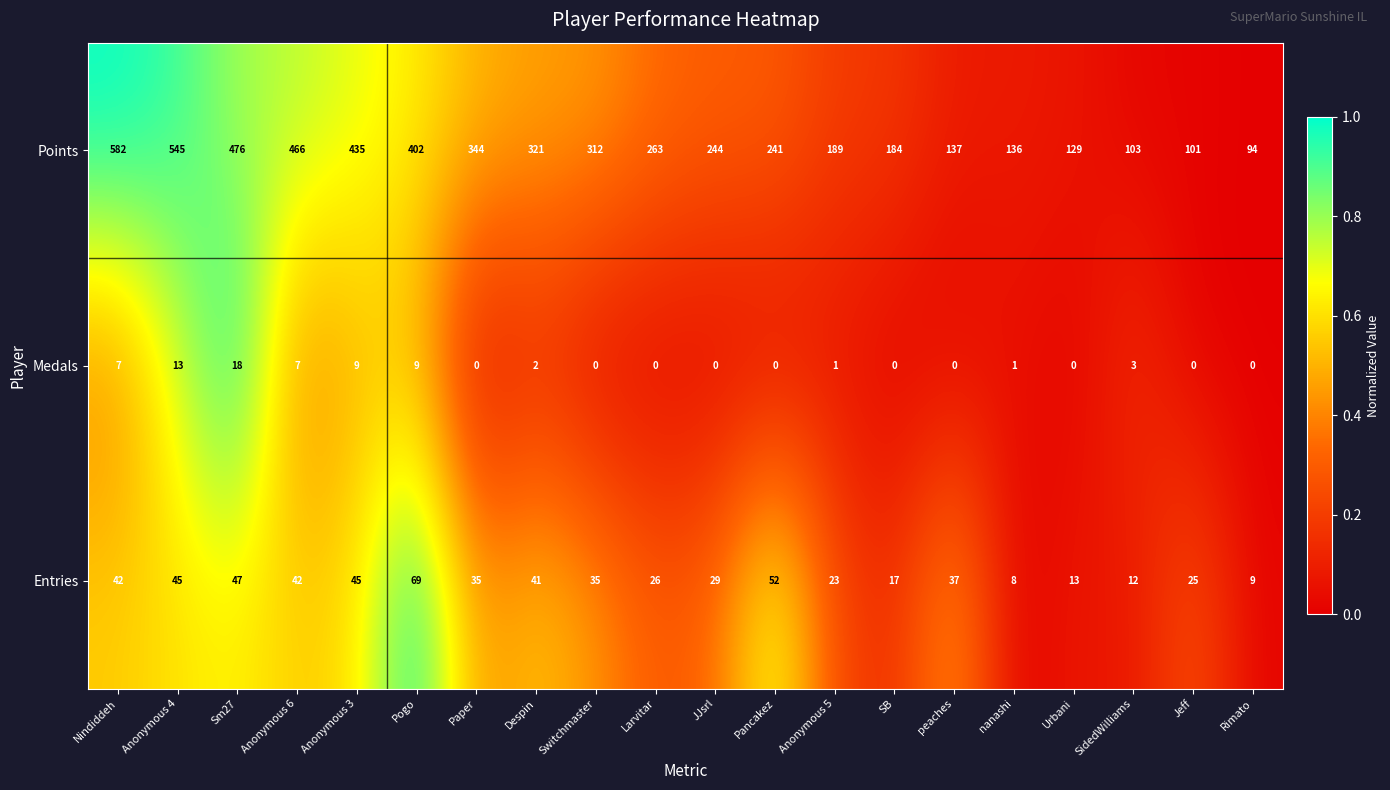

At which category is the sum across all series the highest?

Nindiddeh